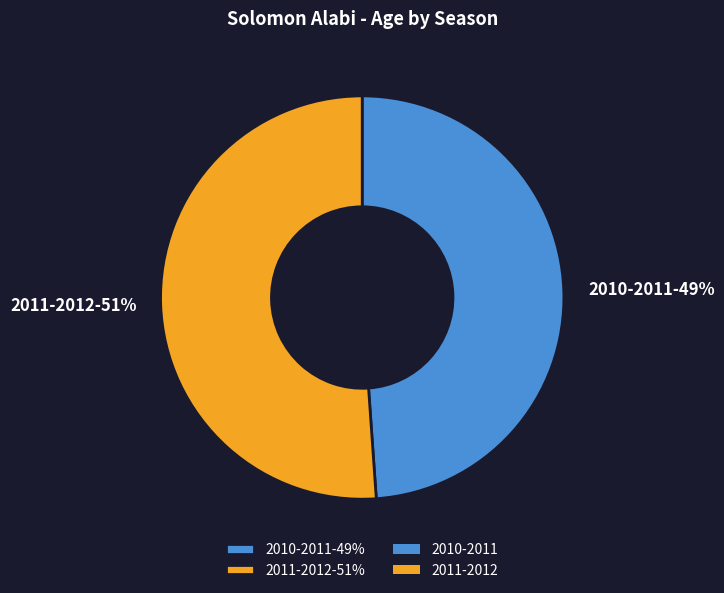

True or false: 2010-2011 accounts for 49% of the total.

True